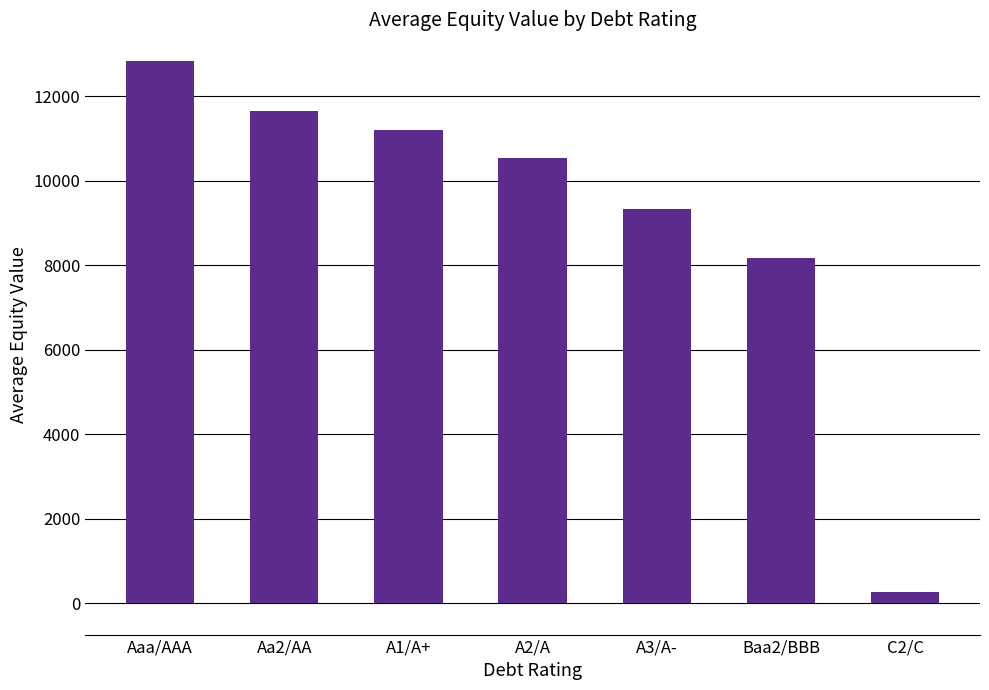

The value at Aaa/AAA is 12826.6. True or false?

True